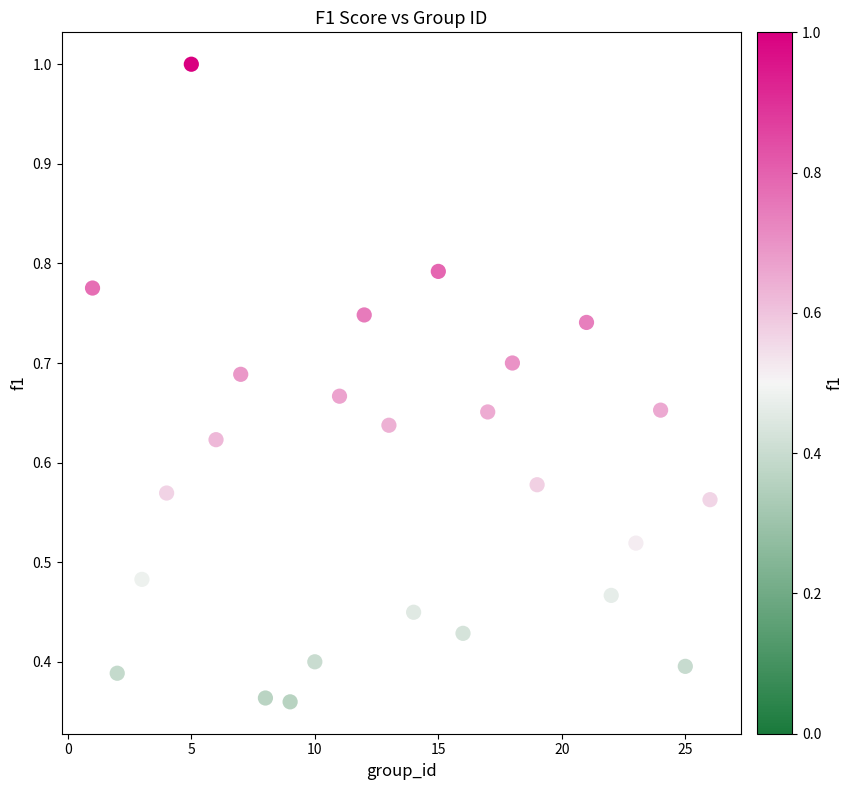

What is the range of X values (max minus min)?

25.0